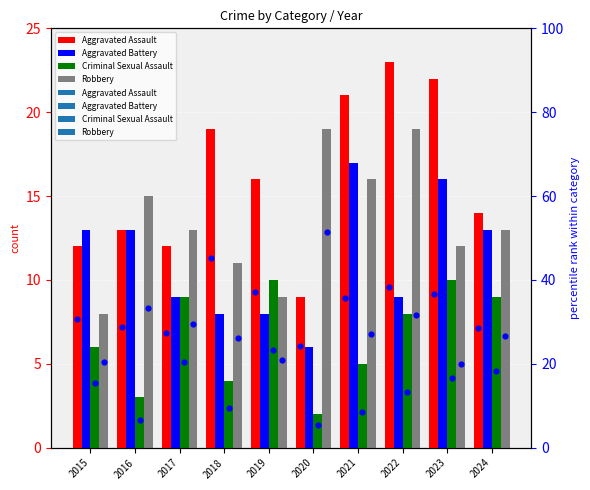

Which series has the largest Y range (max minus min)?

Aggravated Assault